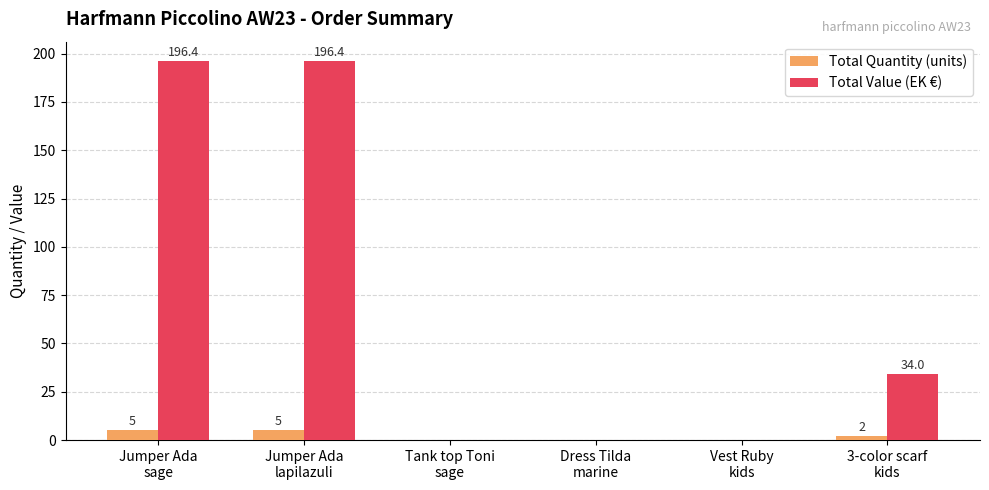

Are the bars grouped side by side (vs. stacked)?

Yes